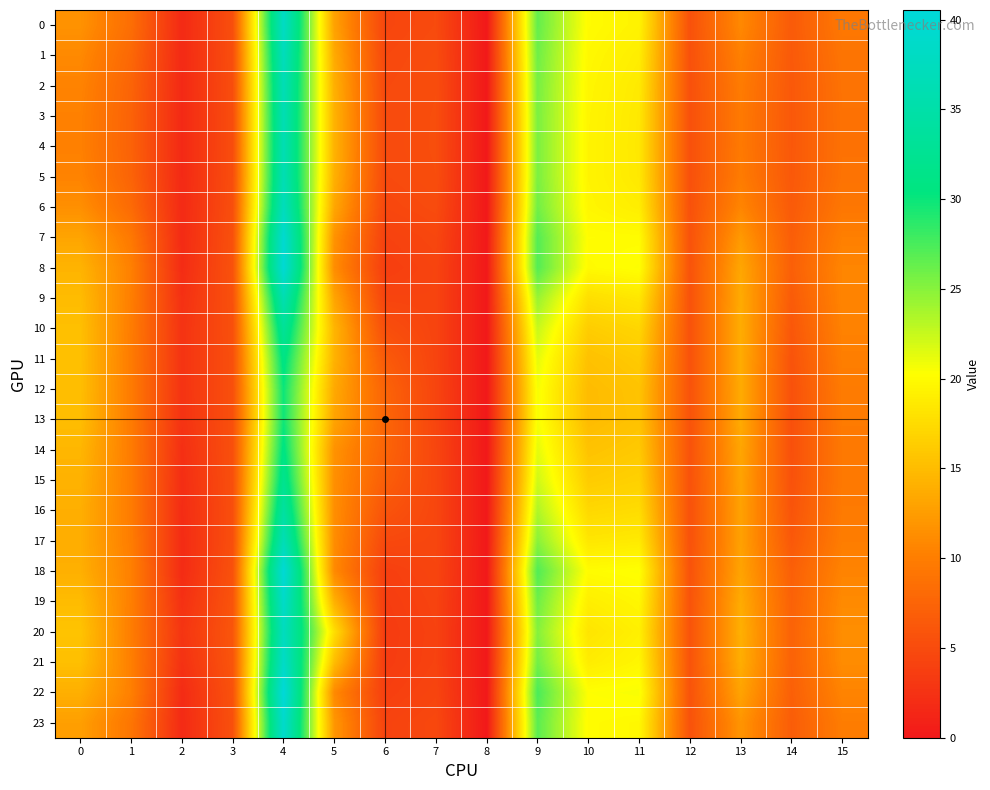

Which series has the largest total across all categories?

20